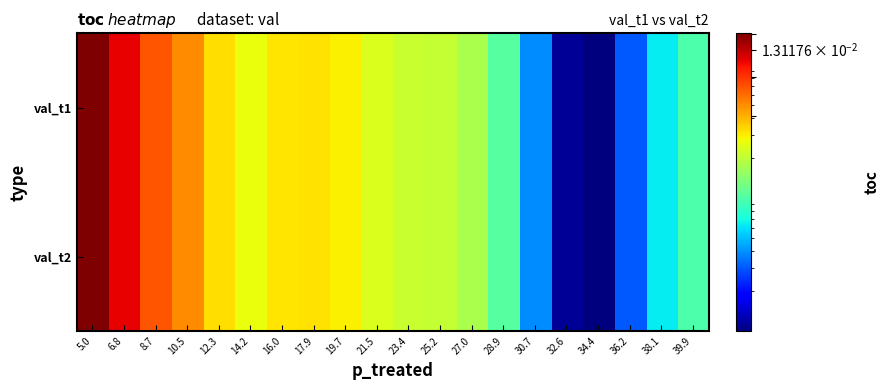

How many distinct data groups are displayed?

2